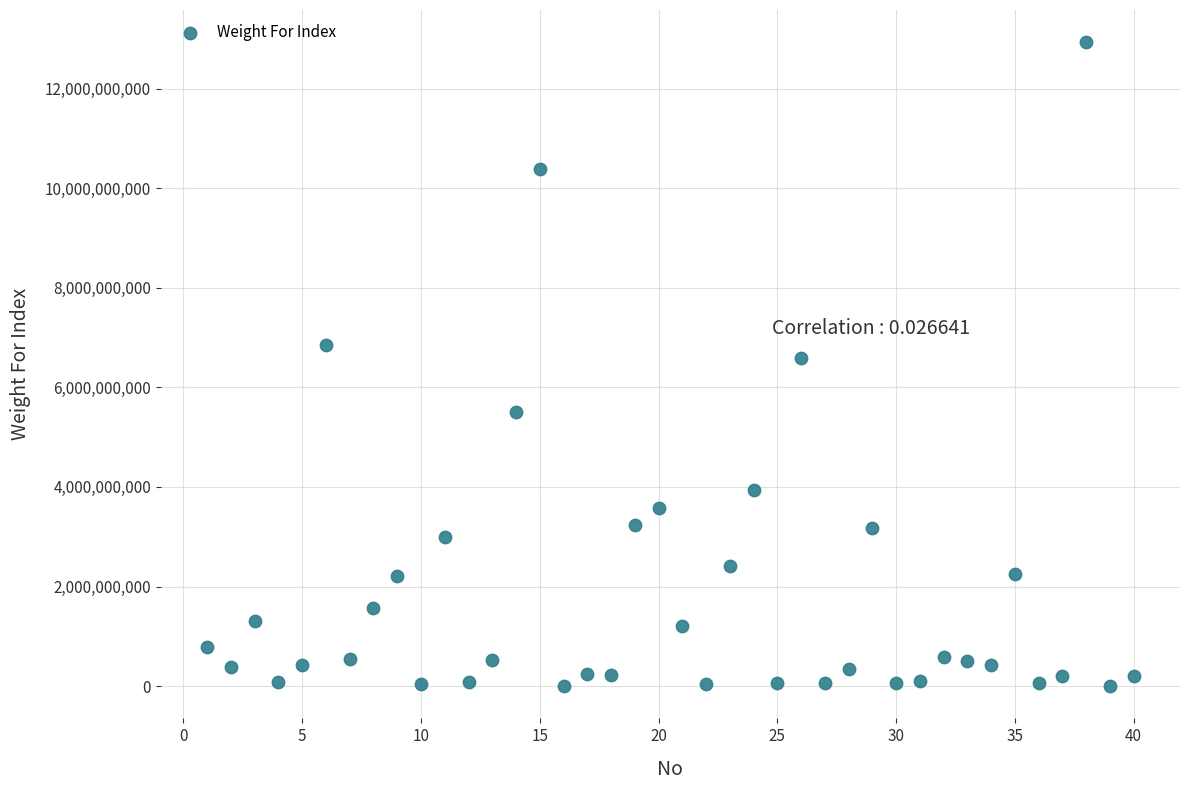

What is the range of Y values (max minus min)?

12929998208